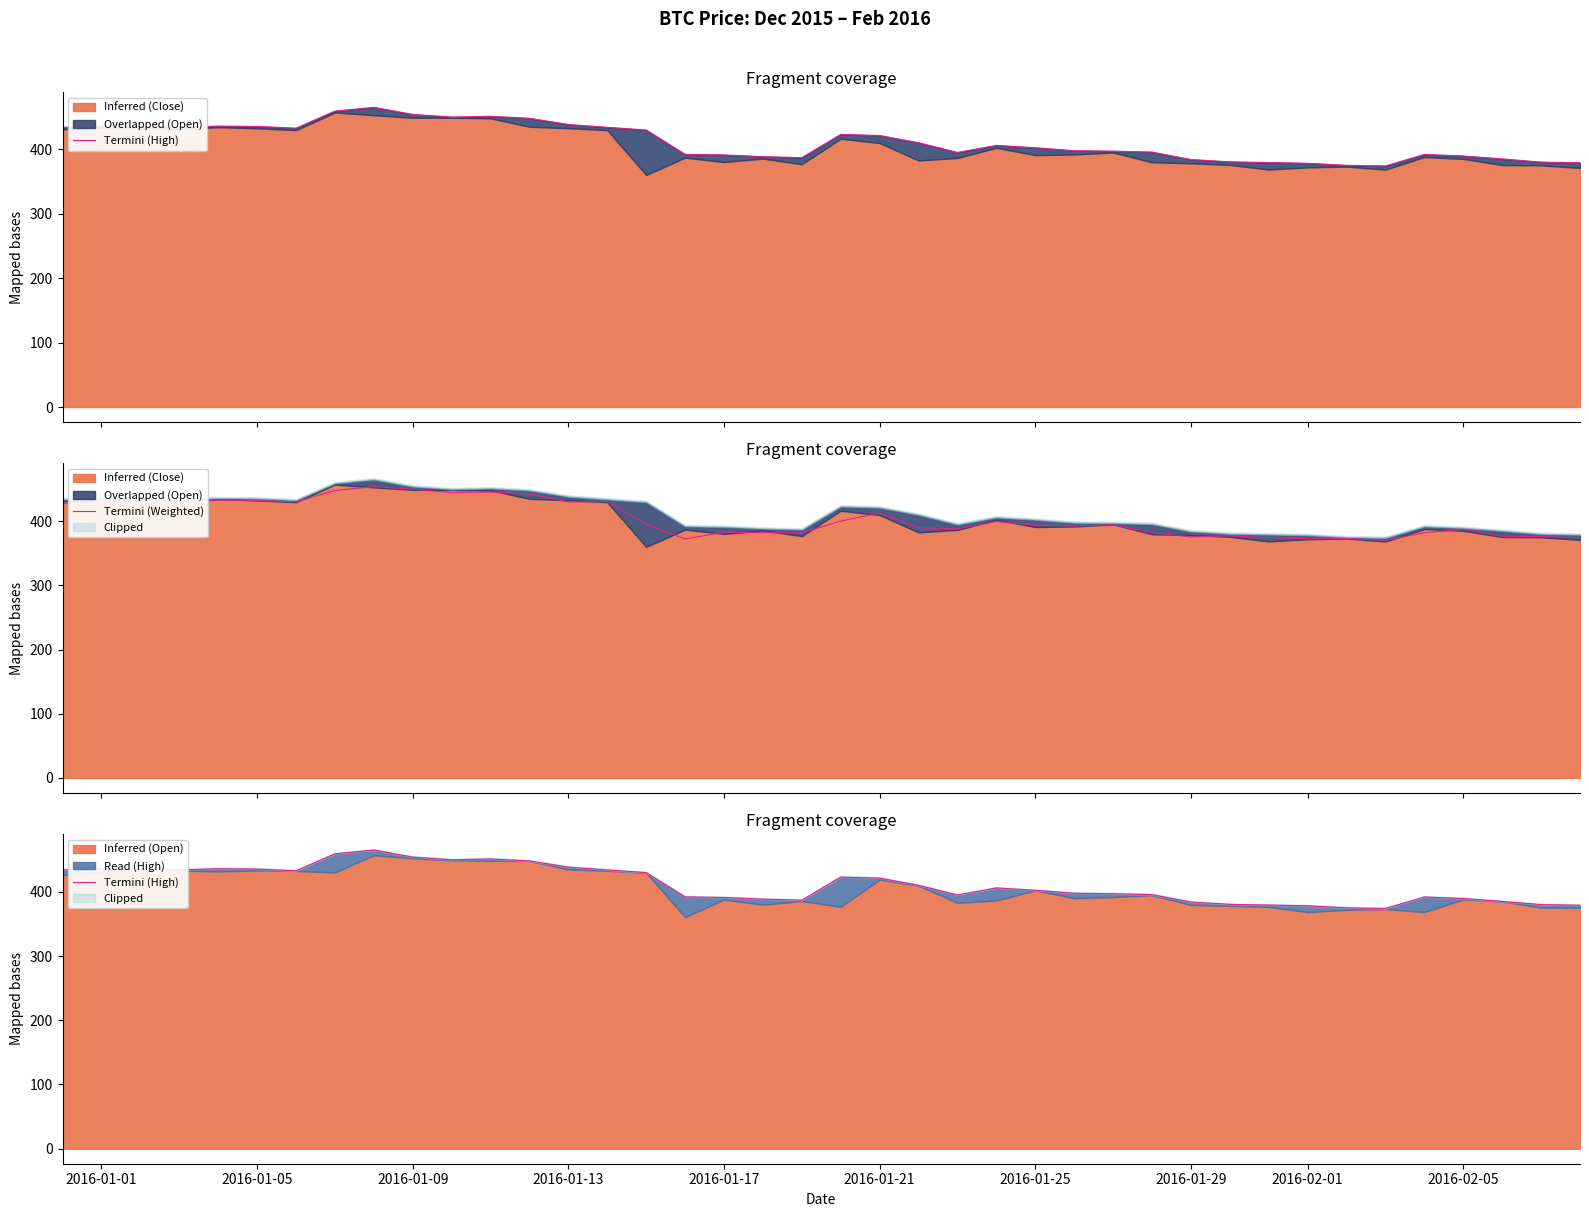

What is the minimum value for Termini (Weighted)?

370.2